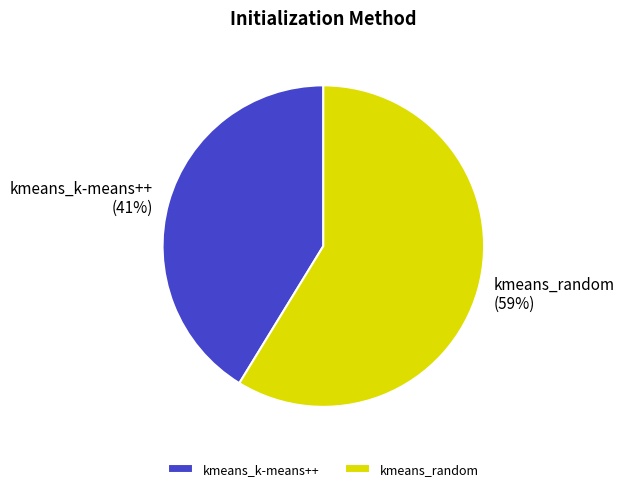

Approximately how many times larger is the value at kmeans_random compared to kmeans_k-means++?

1.4